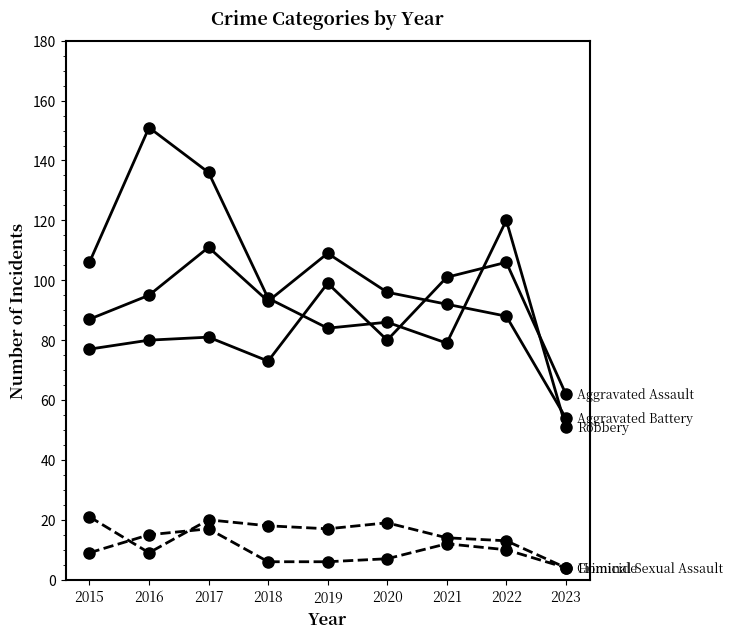

Which has a higher value, 2022 or 2015?

2022